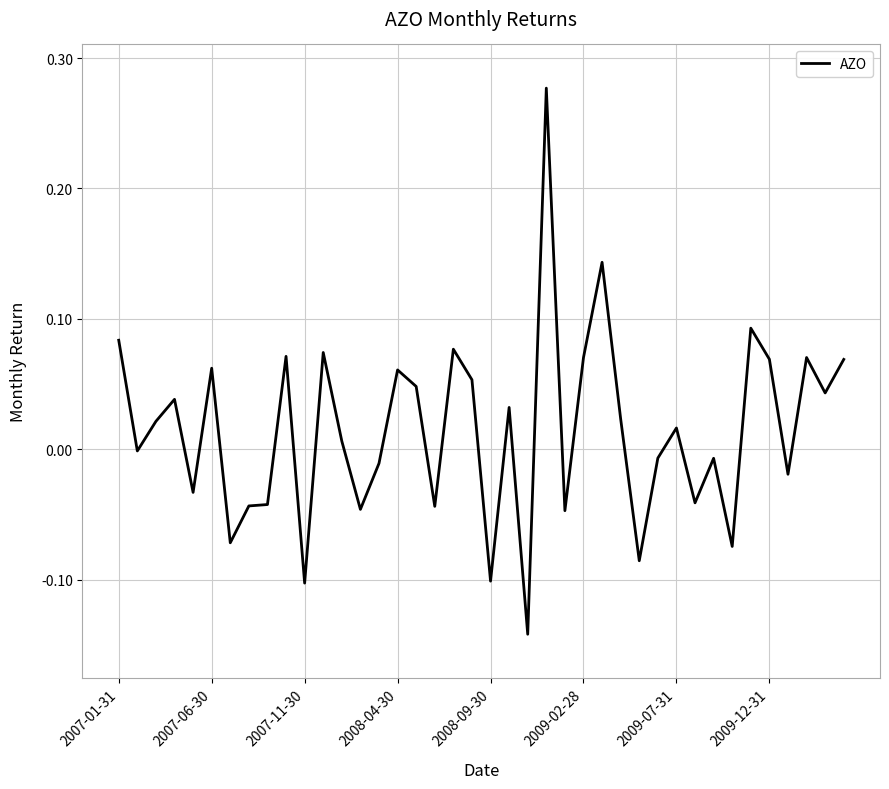

What is the difference between the maximum and minimum values?

0.4